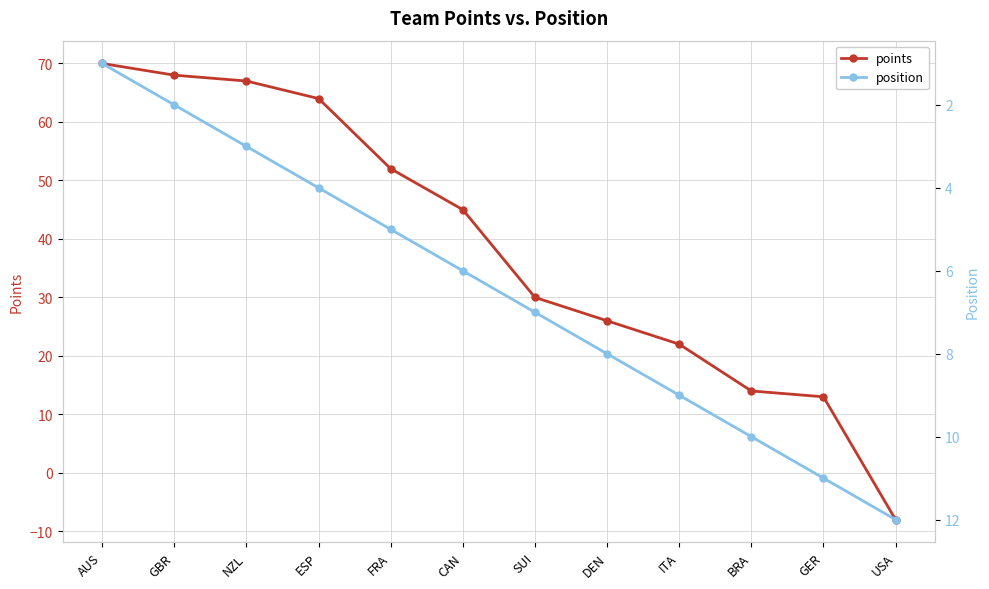

What is the label of the 3rd point from the right?

BRA